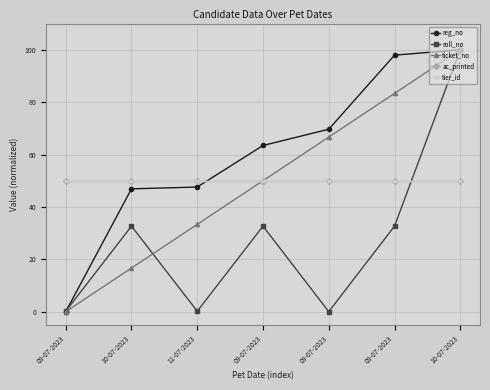

Reading left to right, list all the values displayed in this chart.

reg_no: 0.0	46.9	47.6	63.4	69.7	97.9	100.0
roll_no: 0.2	32.7	0.2	32.7	0.0	32.7	100.0
ticket_no: 0.0	16.7	33.3	50.0	66.7	83.3	100.0
ac_printed: 50.0	50.0	50.0	50.0	50.0	50.0	50.0
tier_id: 50.0	50.0	50.0	50.0	50.0	50.0	50.0